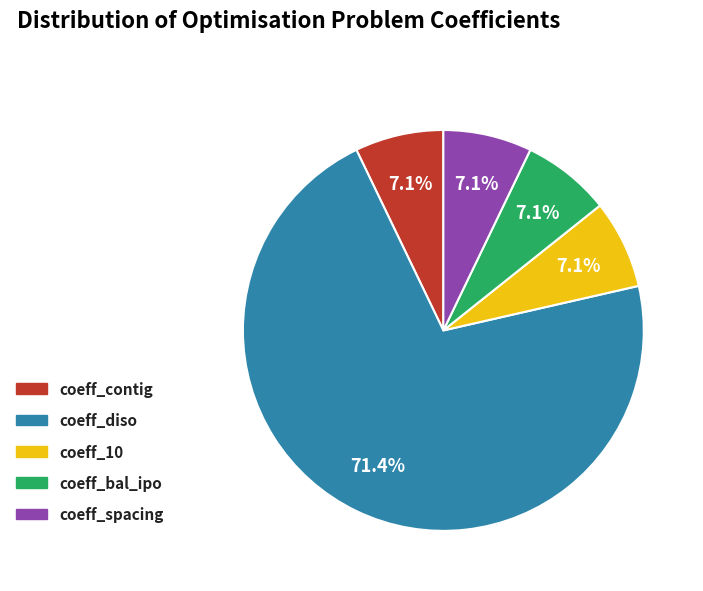

True or false: coeff_bal_ipo accounts for 7% of the total.

True